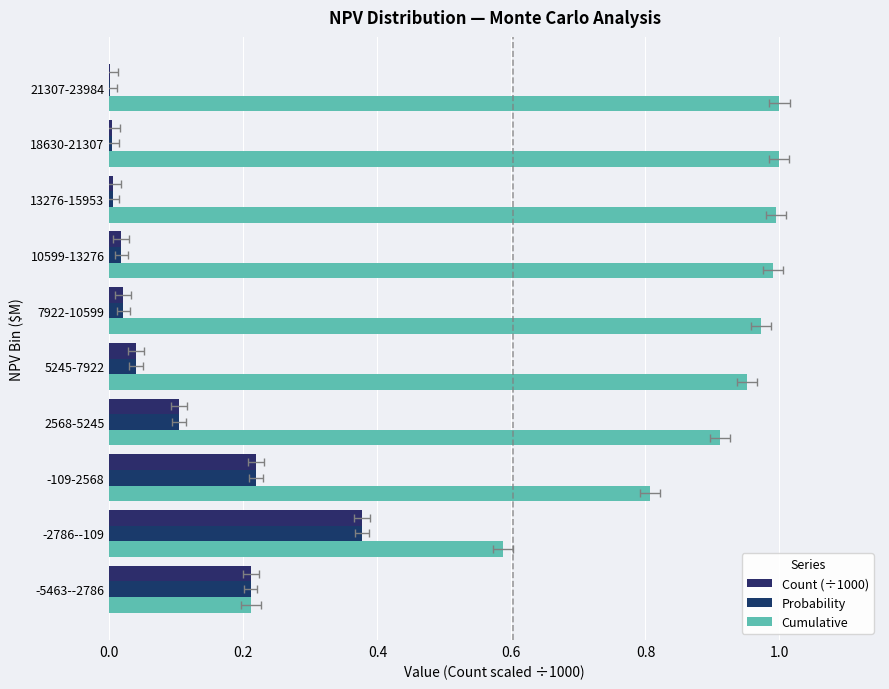

What is the total value across all series at 7922-10599?

1.0